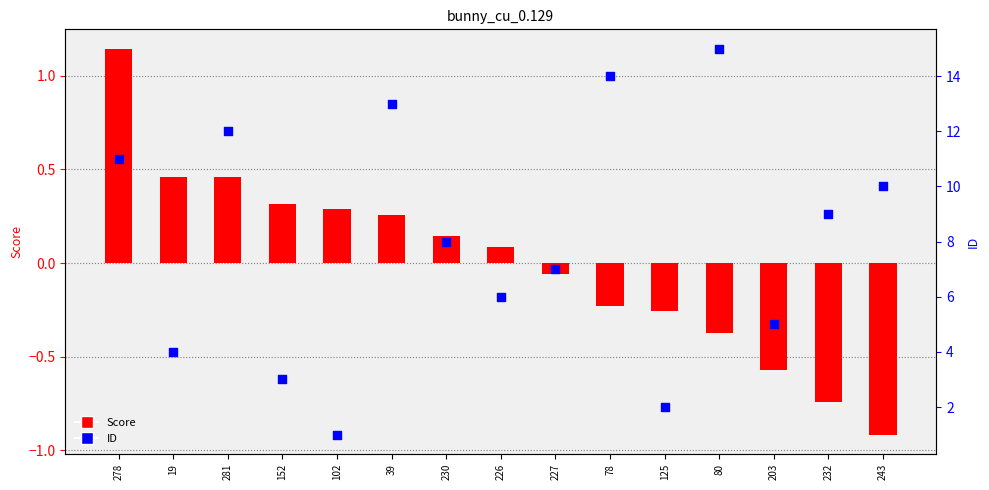

Is the value of ID at 152 greater than the value of Score at 102?

Yes